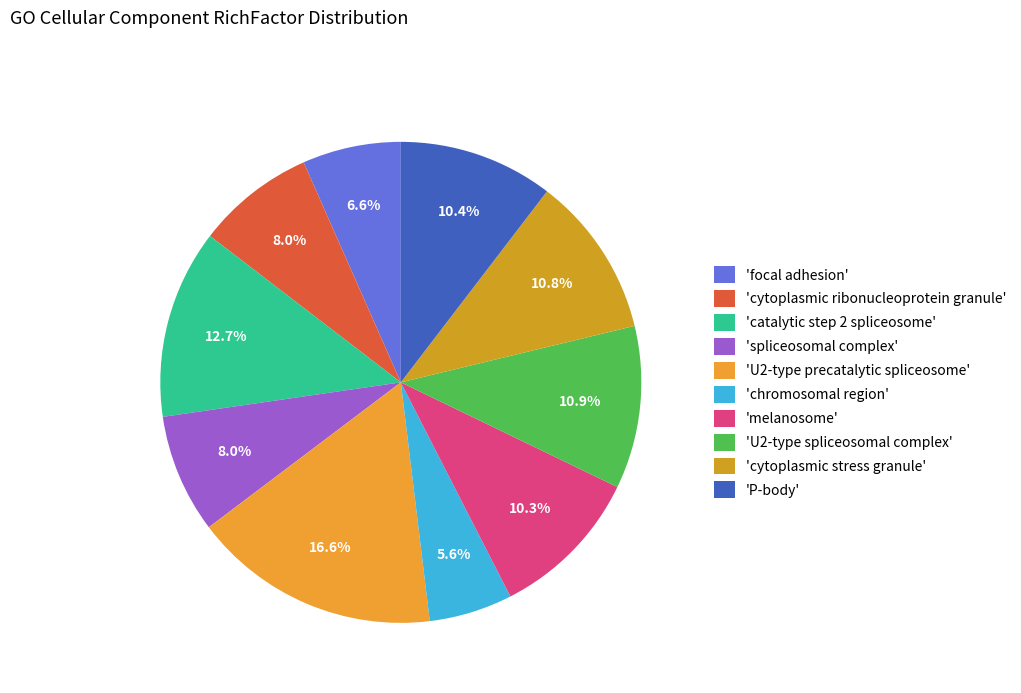

What is the smallest slice in the pie chart?

'chromosomal region'